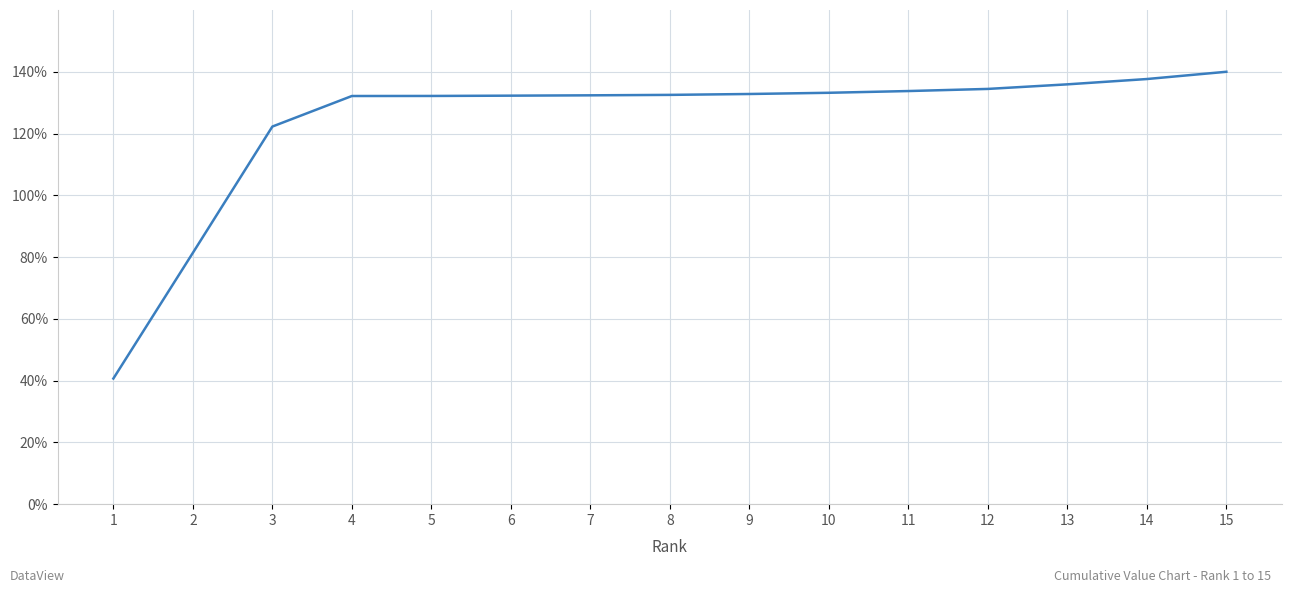

What is the greatest value displayed?

140.0